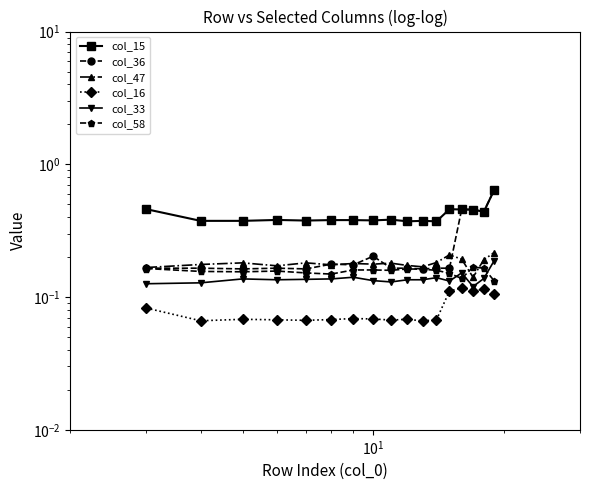

List the series in order of their peak value, lowest first.

col_16, col_58, col_33, col_47, col_15, col_36